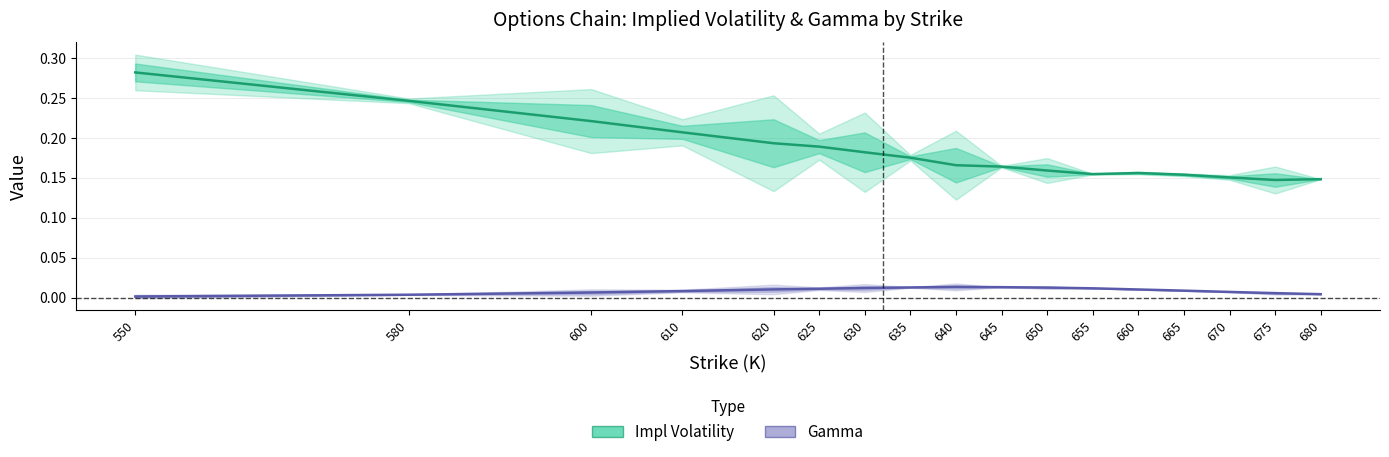

At which label is Impl Volatility closest to 0?

675